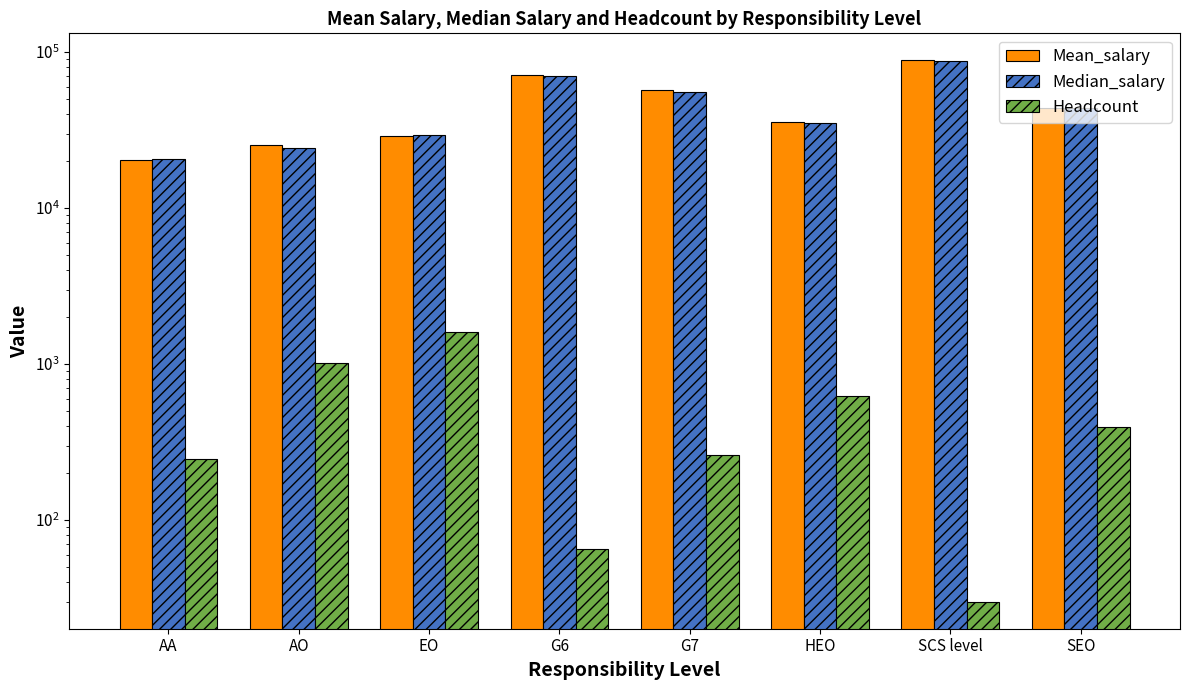

At which label is Median_salary closest to 54430?

G7